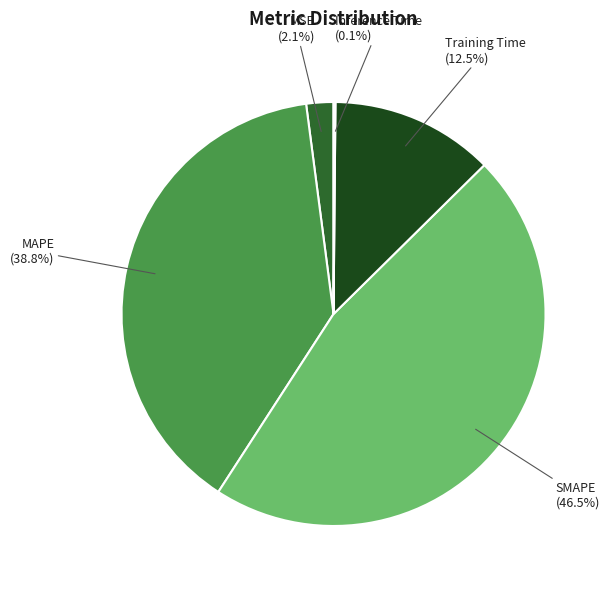

To the nearest percent, what is the difference between the largest and smallest slice percentages?

46%